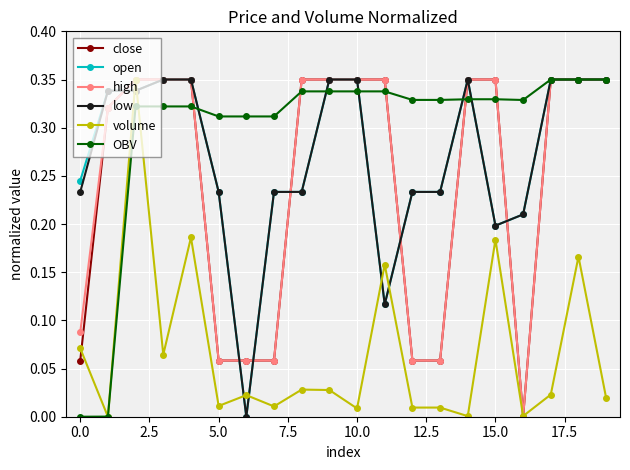

Which series has the largest total across all categories?

OBV